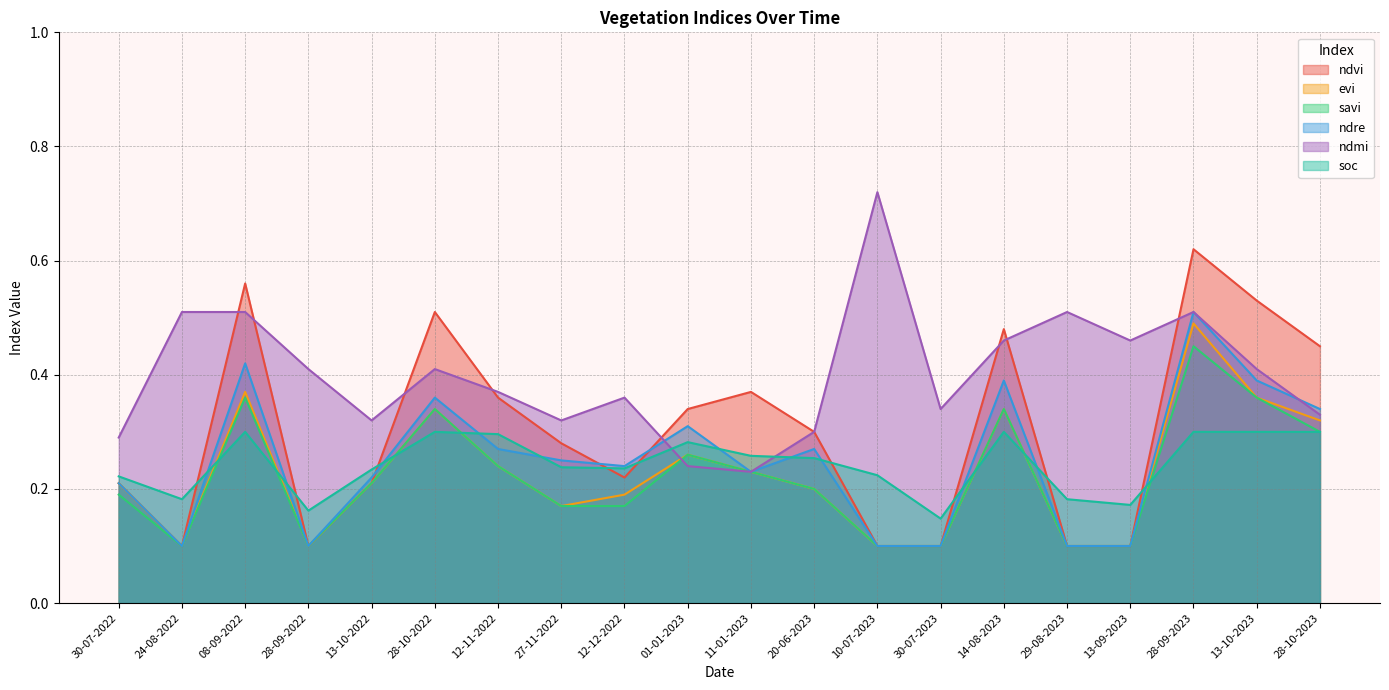

What is the minimum value shown in the chart?

0.1